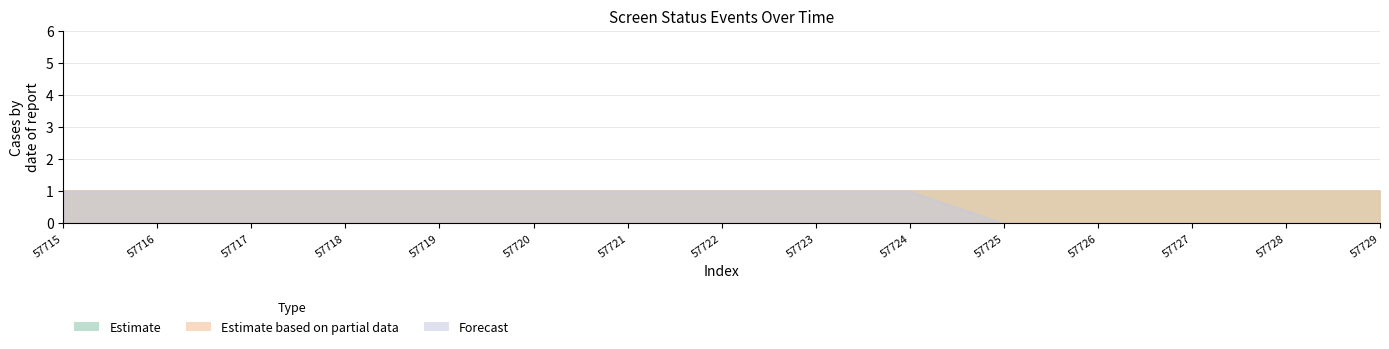

Rank the categories by Estimate based on partial data value from highest to lowest.

57715, 57717, 57719, 57721, 57723, 57725, 57727, 57729, 57716, 57718, 57720, 57722, 57724, 57726, 57728